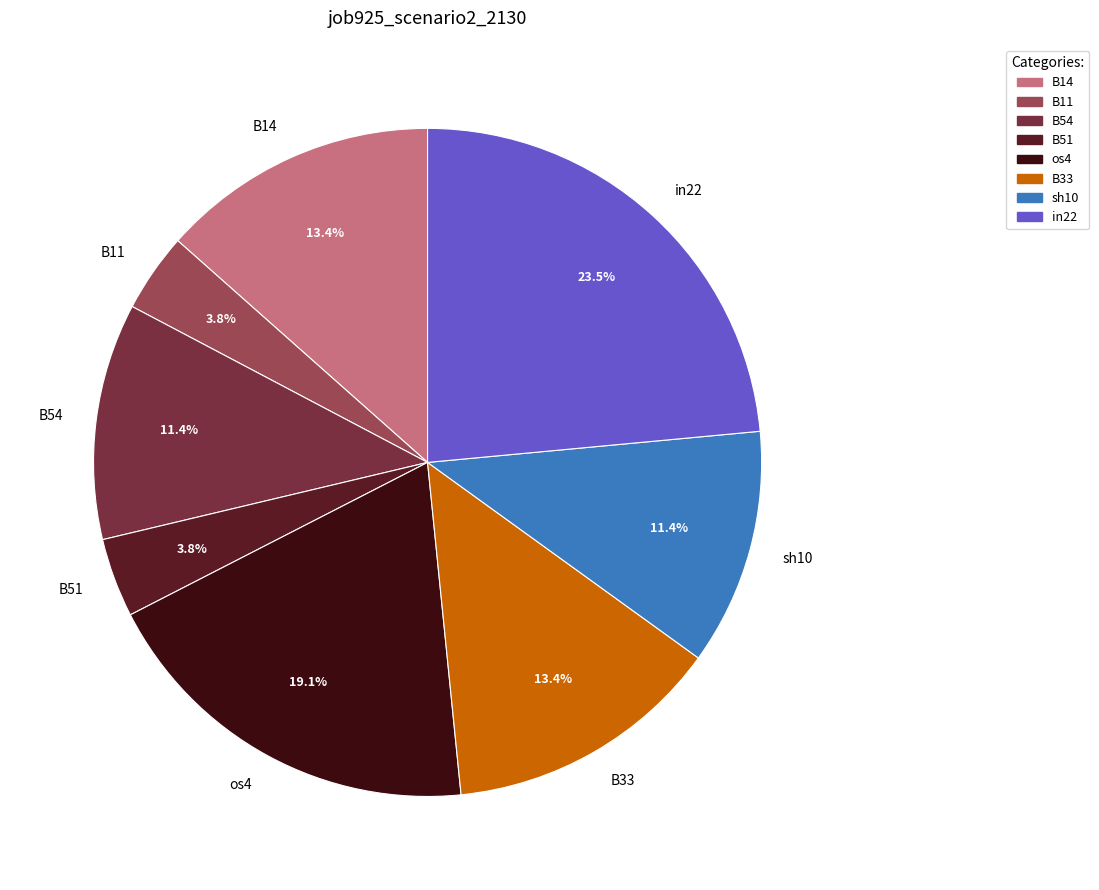

Which slice is the largest?

in22